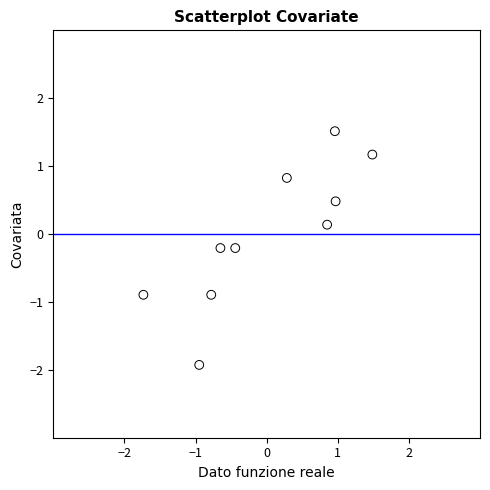

What is the range of Y values (max minus min)?

3.4